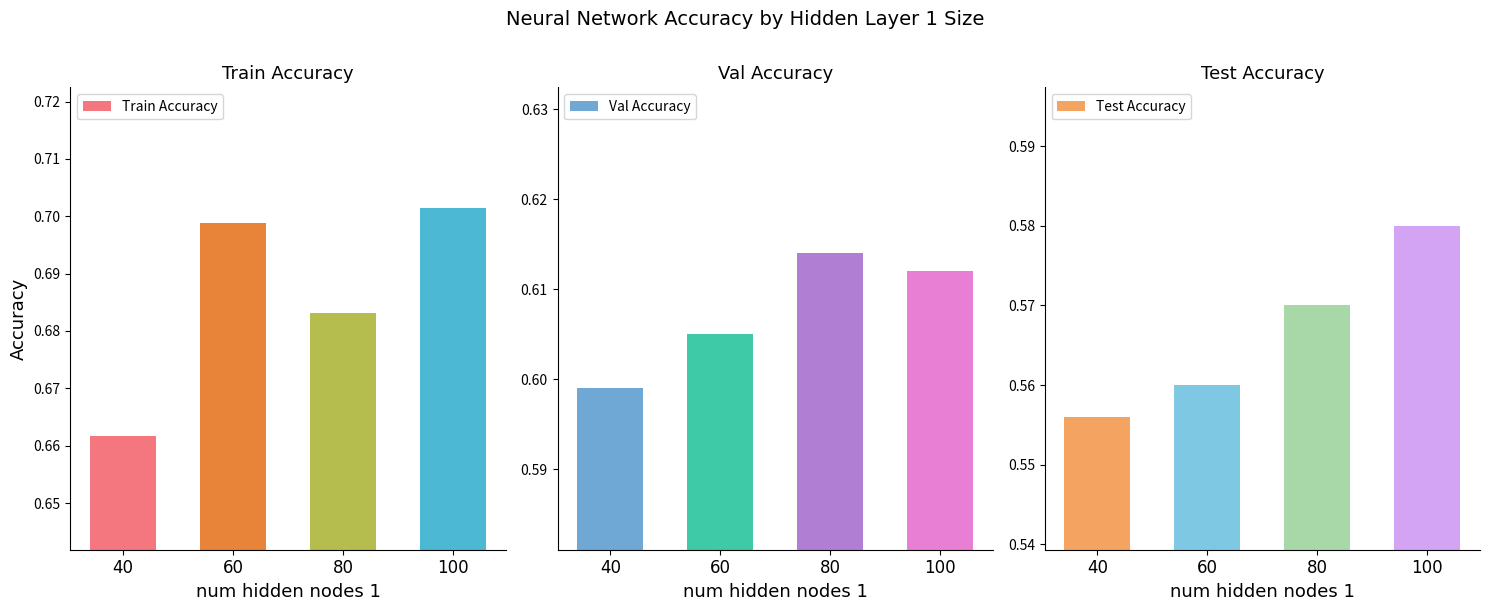

Reading left to right, what are all the values shown in this chart?

Train Accuracy: 0.7	0.7	0.7	0.7
Val Accuracy: 0.6	0.6	0.6	0.6
Test Accuracy: 0.6	0.6	0.6	0.6